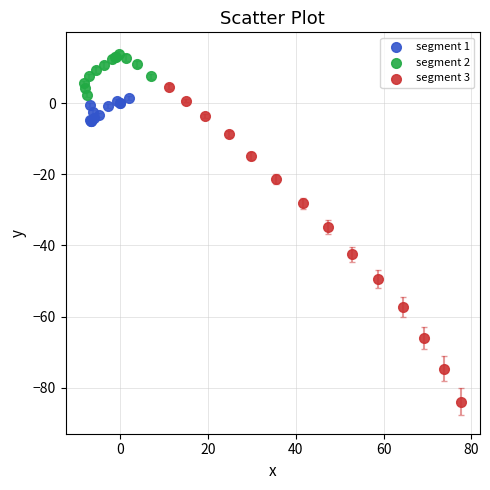

Which series reaches the maximum Y coordinate?

segment 2